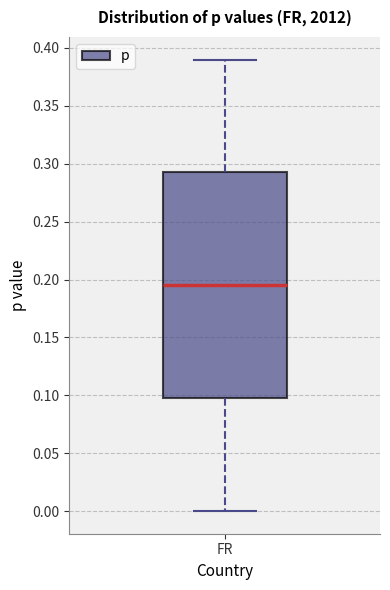

Where is the lower edge of the box for FR on the y-axis? The values are not printed on the chart, so give them approximately, as read against the axis.

0.100